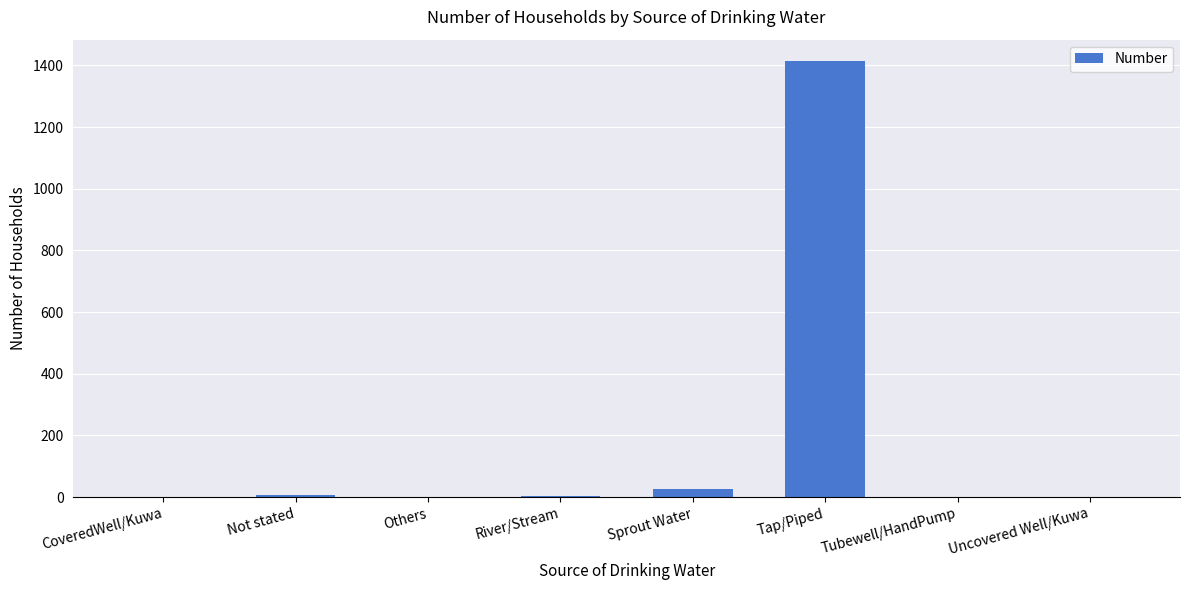

Which category has the highest value across all series?

Tap/Piped